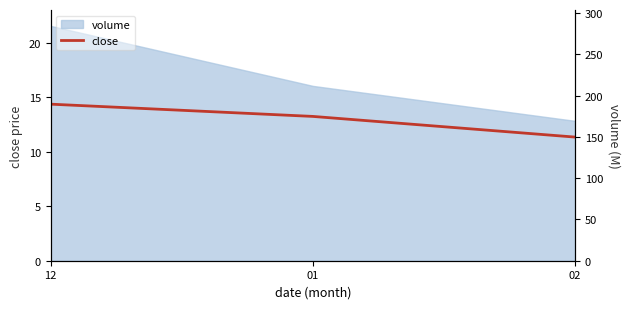

Reading right to left, what are all the values shown in this chart?

02=11.3	01=13.2	12=14.4